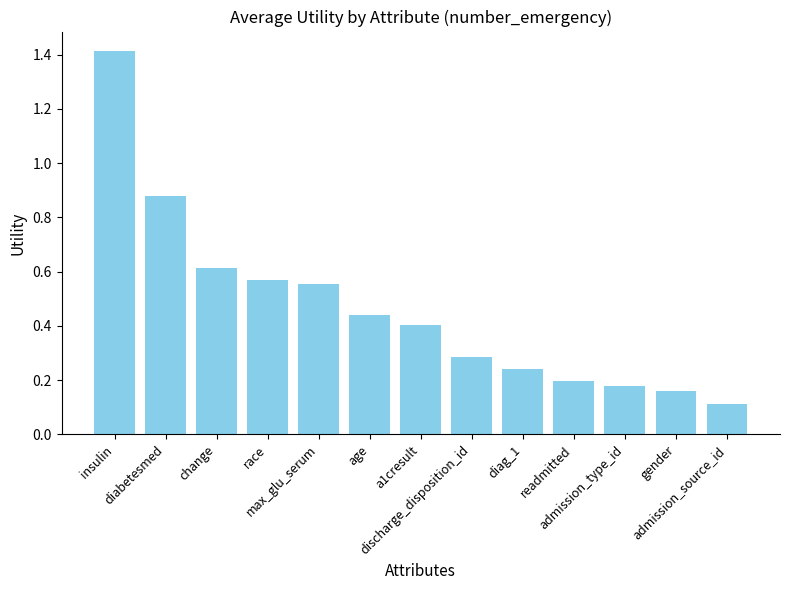

Count the number of categories in the chart.

13